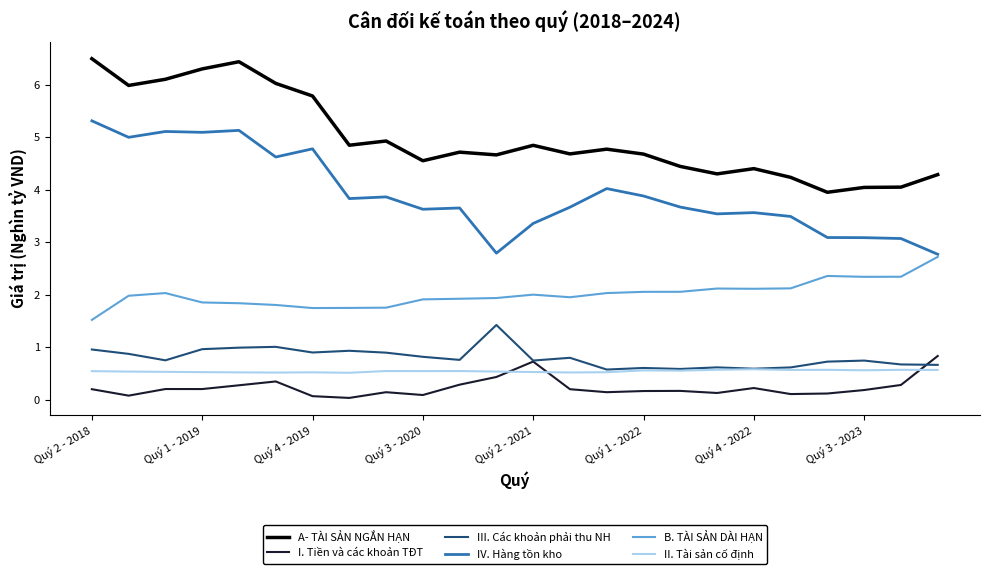

What is the minimum value for B. TÀI SẢN DÀI HẠN?

1.5